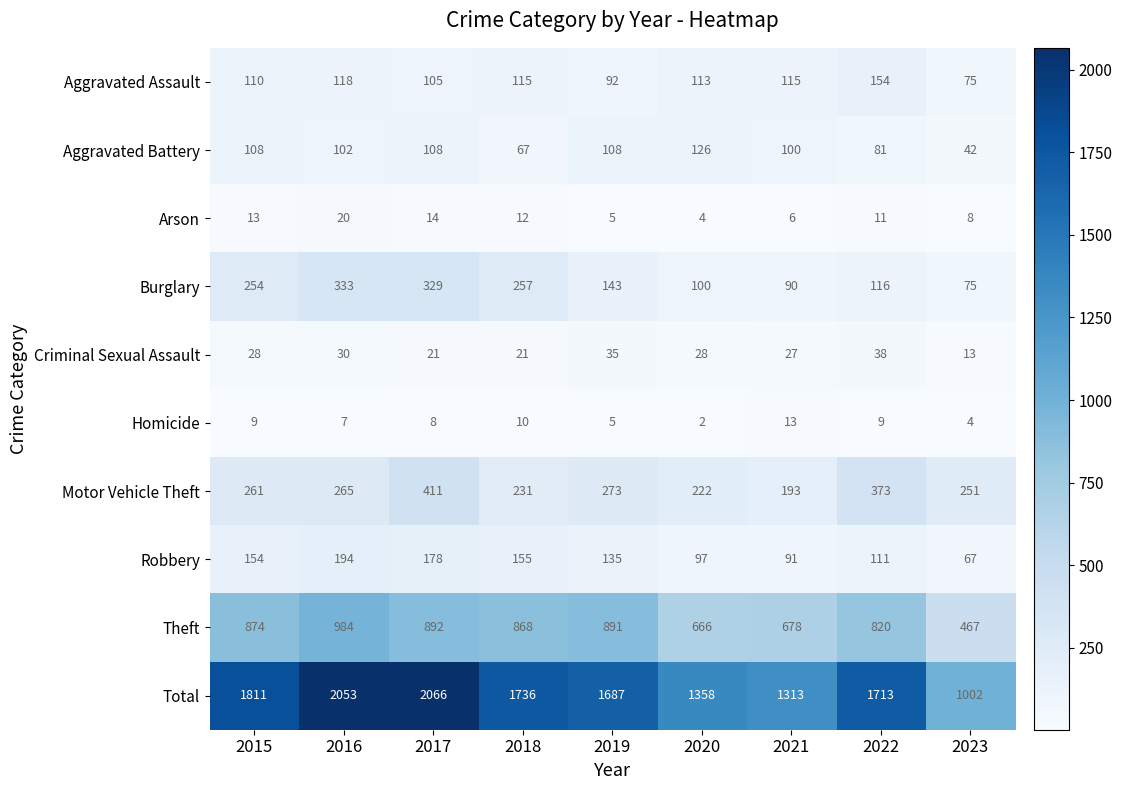

What is the difference between the maximum and second lowest values in the Arson series?

15